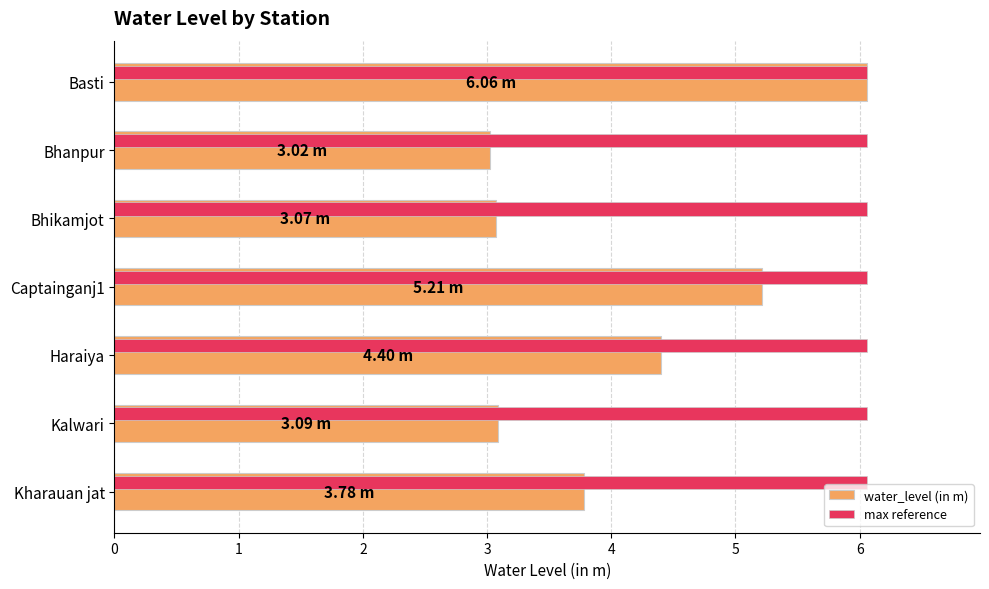

List the labels in order of value, smallest first.

Bhanpur, Bhikamjot, Kalwari, Kharauan jat, Haraiya, Captainganj1, Basti